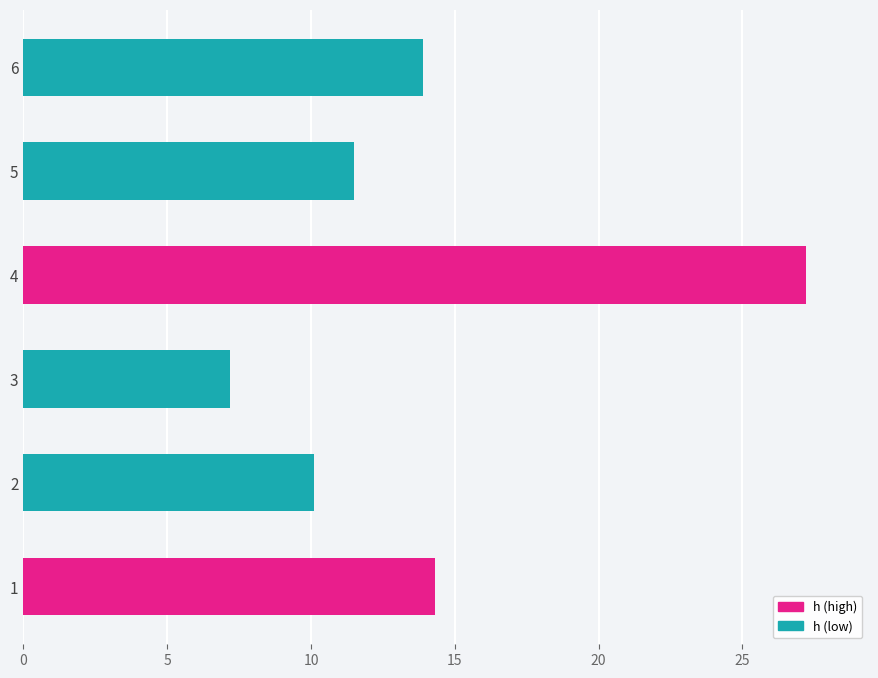

What is the change in value from 5 to 6?

+2.4